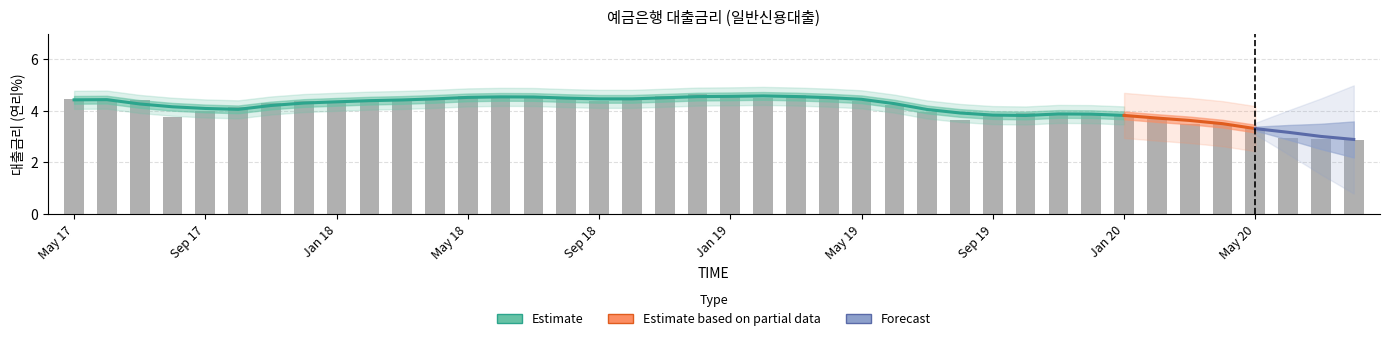

Reading left to right, transcribe all the data shown in this chart.

4.5	4.4	4.4	3.8	4.0	4.2	4.3	4.4	4.4	4.3	4.5	4.5	4.6	4.6	4.6	4.5	4.4	4.5	4.6	4.6	4.6	4.5	4.6	4.5	4.4	4.2	4.0	3.6	3.9	3.9	3.9	3.9	3.8	3.7	3.5	3.5	3.3	2.9	2.9	2.9